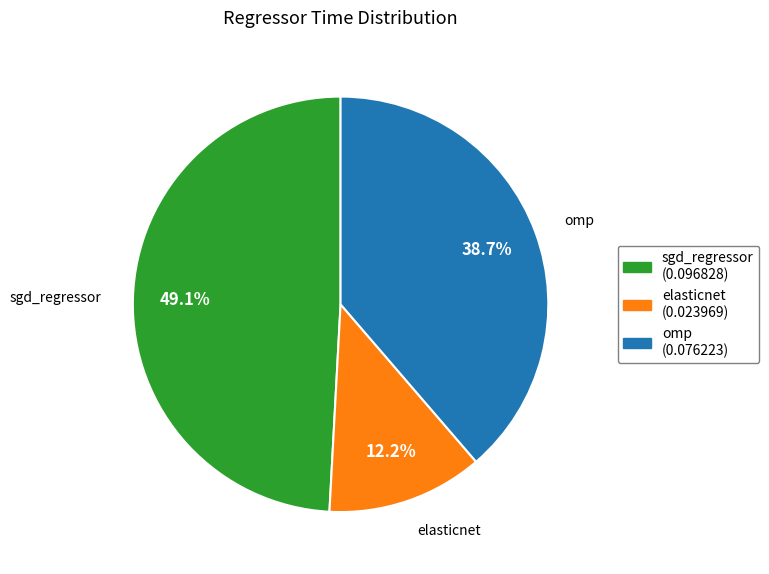

Is the sum of sgd_regressor and omp greater than half?

Yes